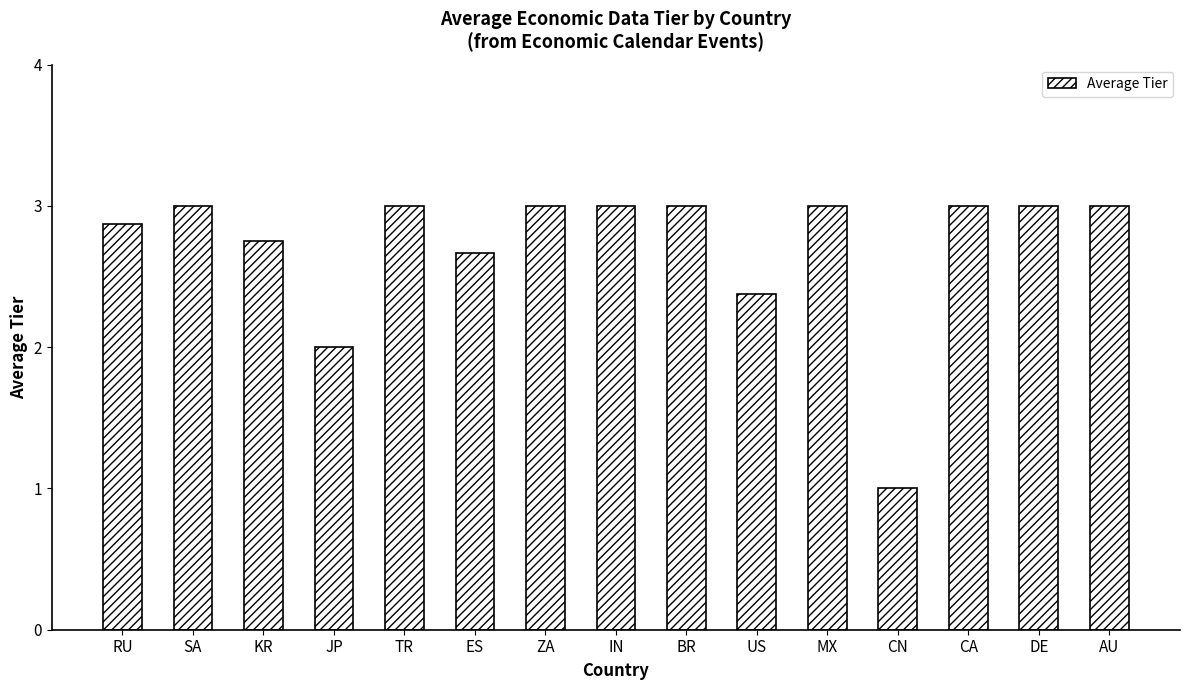

What is the greatest value displayed?

3.0